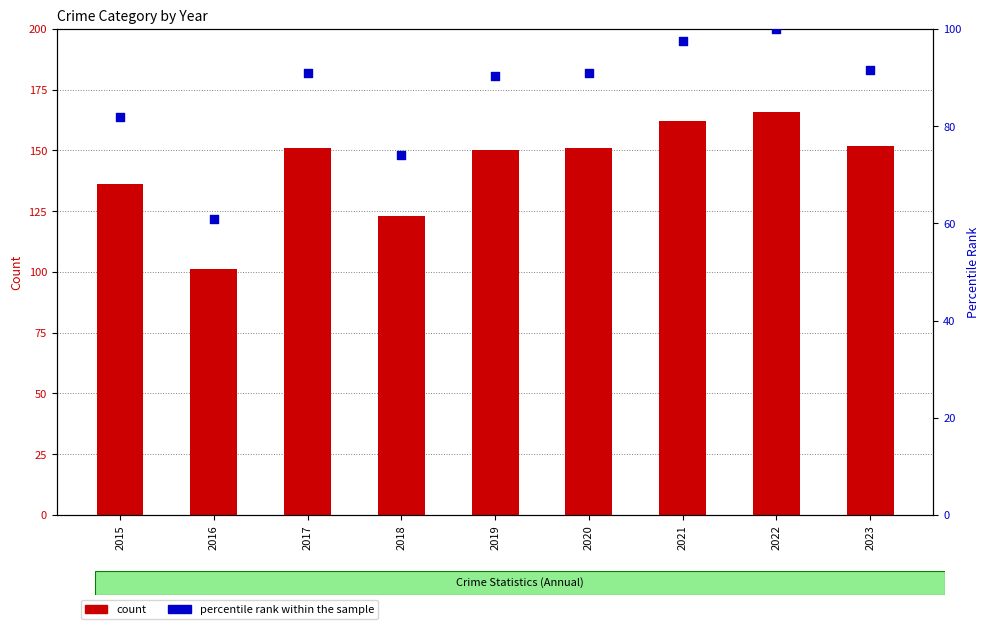

At which category is the sum across all series the highest?

2022